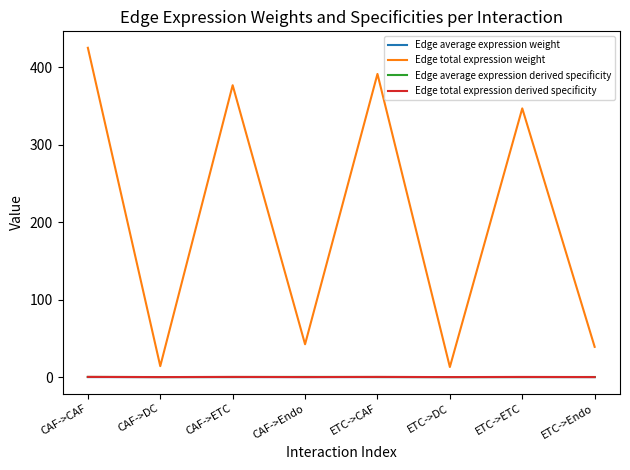

Between CAF->DC and ETC->CAF, which series saw the biggest shift?

Edge total expression weight